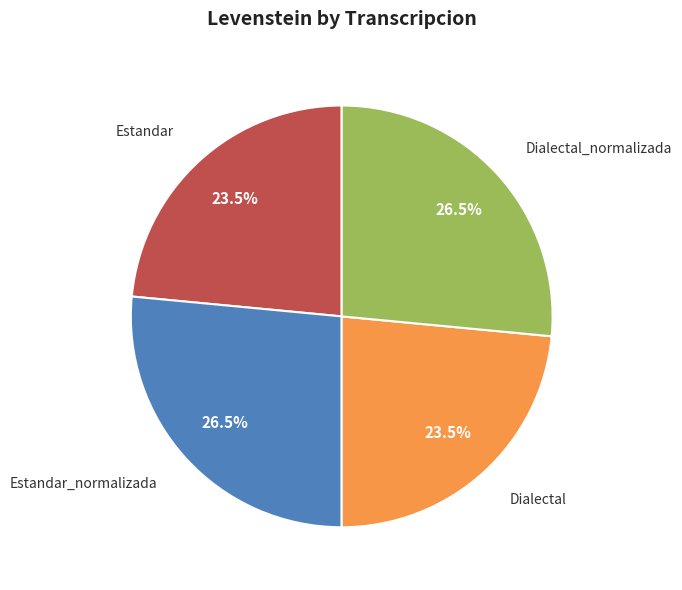

How many segments does this pie chart have?

4